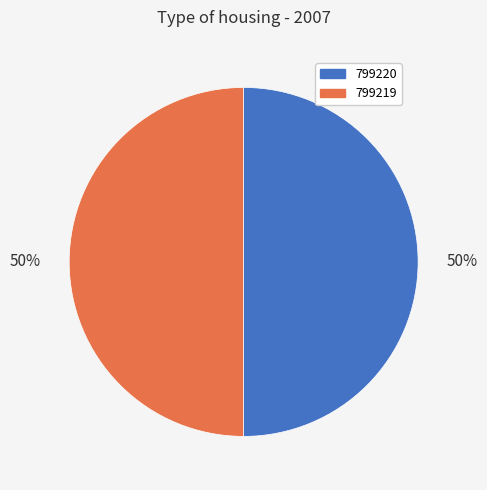

To the nearest percent, what is the average slice percentage?

50%